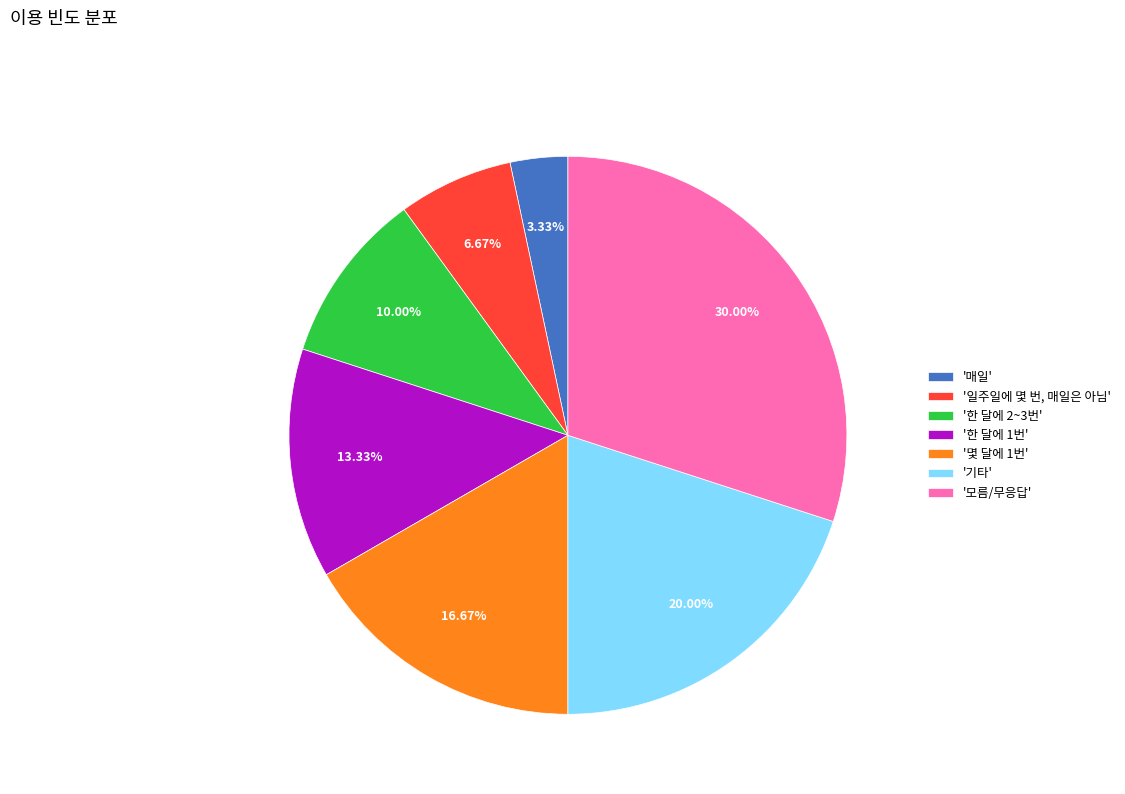

Combined, do '매일' and '일주일에 몇 번, 매일은 아님' account for over 50%?

No